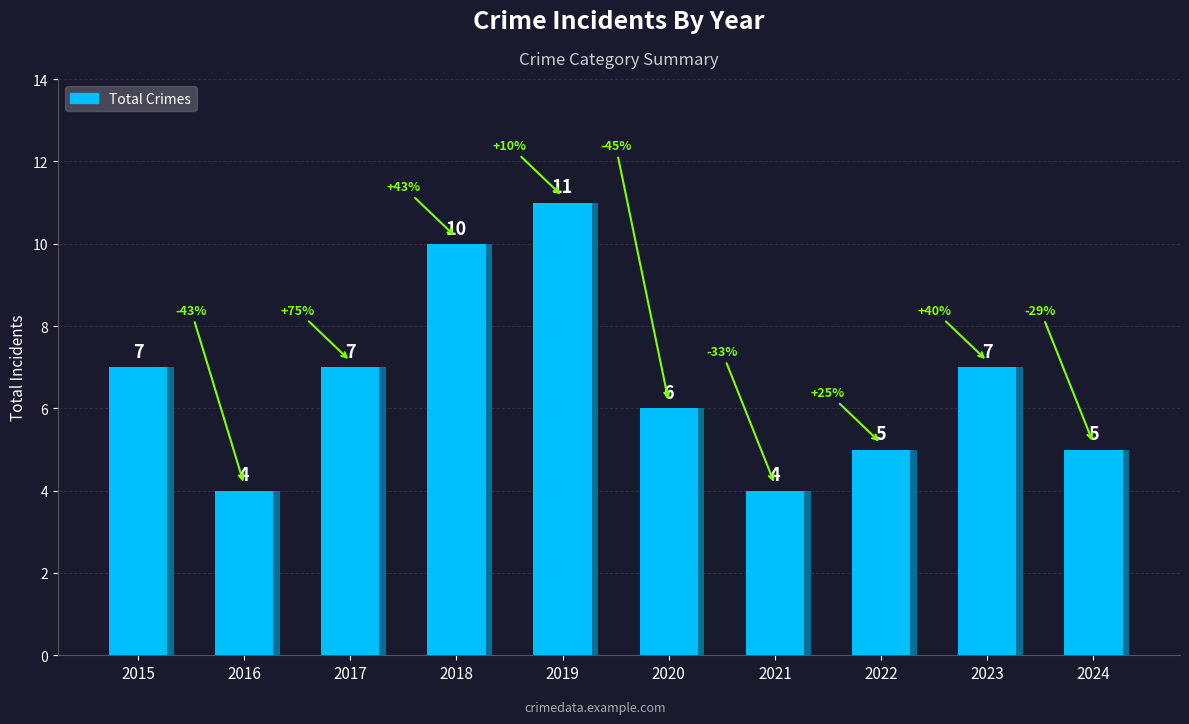

At which category does the chart reach its minimum across all series?

2016